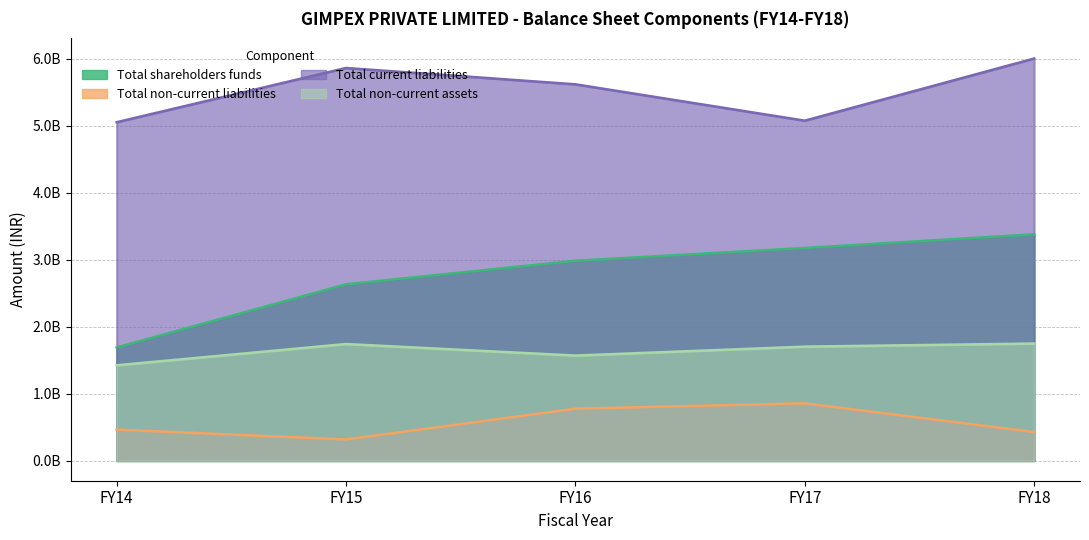

Rank the series by their maximum value, from lowest to highest.

Total non-current liabilities, Total non-current assets, Total shareholders funds, Total current liabilities